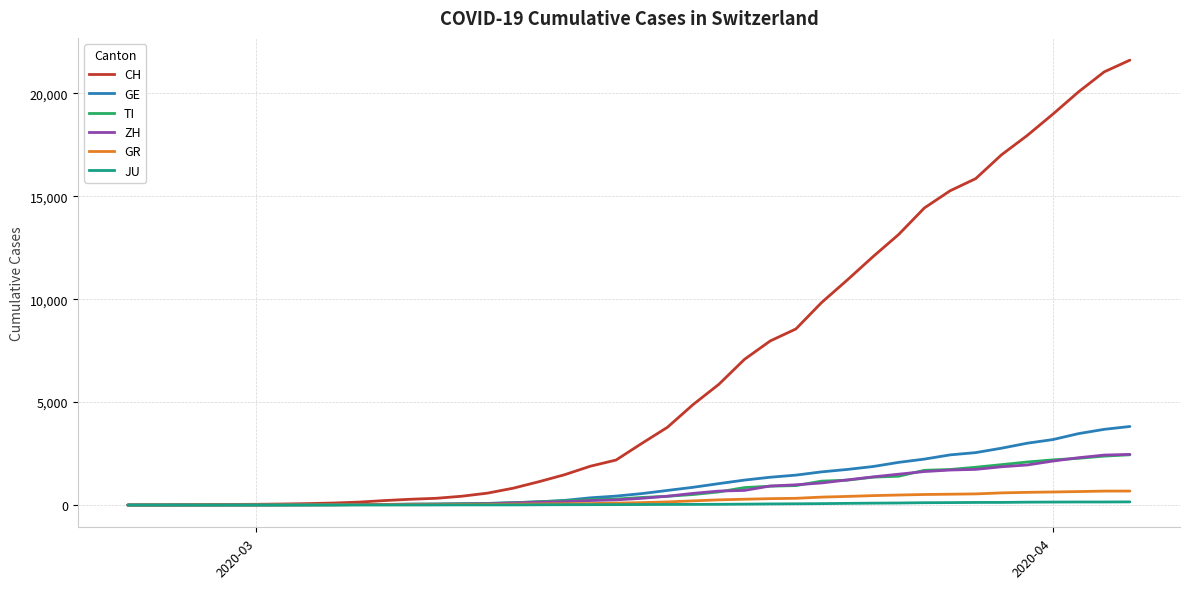

Which series has the largest total across all categories?

CH